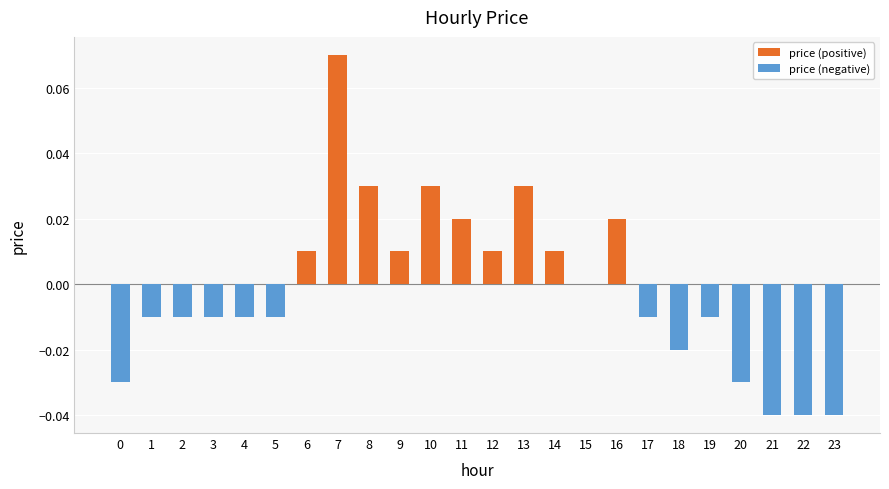

List the series in order of their overall mean, highest first.

price (positive), price (negative)